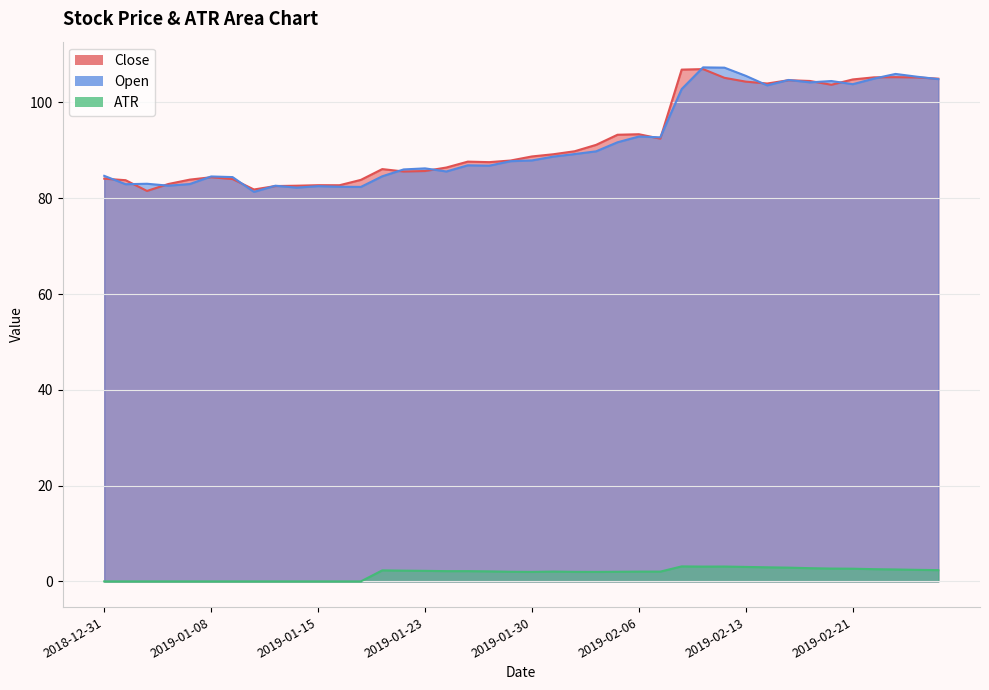

Which category has the lowest value across all series?

2018-12-31